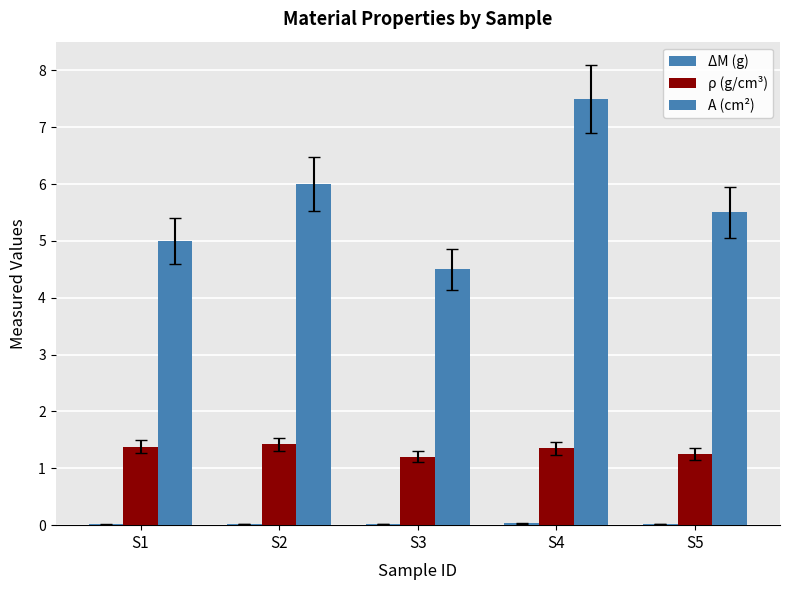

Which category has the lowest value in the ΔM (g) series?

S1